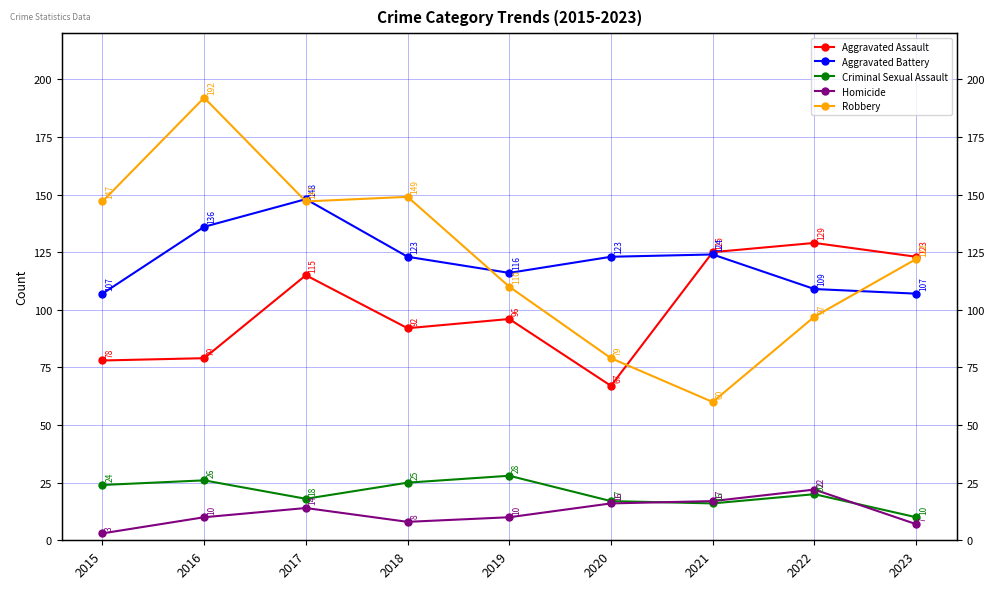

Reading left to right, transcribe all the data shown in this chart.

Aggravated Assault: 78	79	115	92	96	67	125	129	123
Aggravated Battery: 107	136	148	123	116	123	124	109	107
Criminal Sexual Assault: 24	26	18	25	28	17	16	20	10
Homicide: 3	10	14	8	10	16	17	22	7
Robbery: 147	192	147	149	110	79	60	97	122